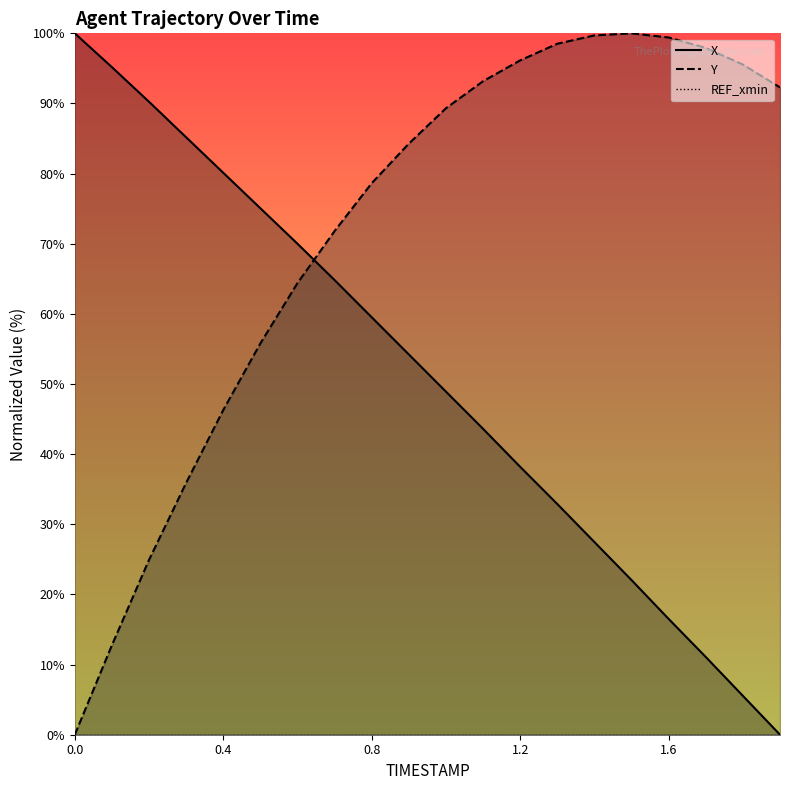

How many lines are shown in the chart?

2